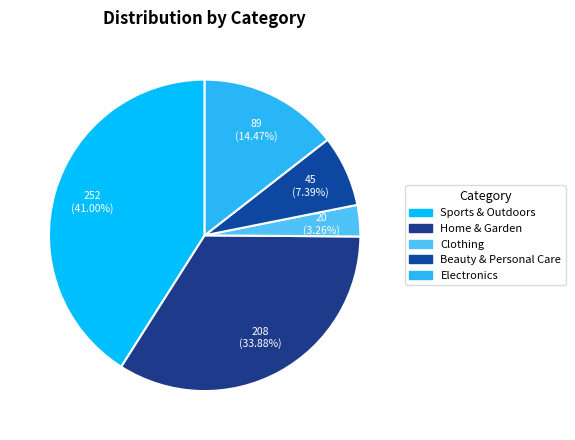

Which category has the smallest portion of the pie?

Clothing